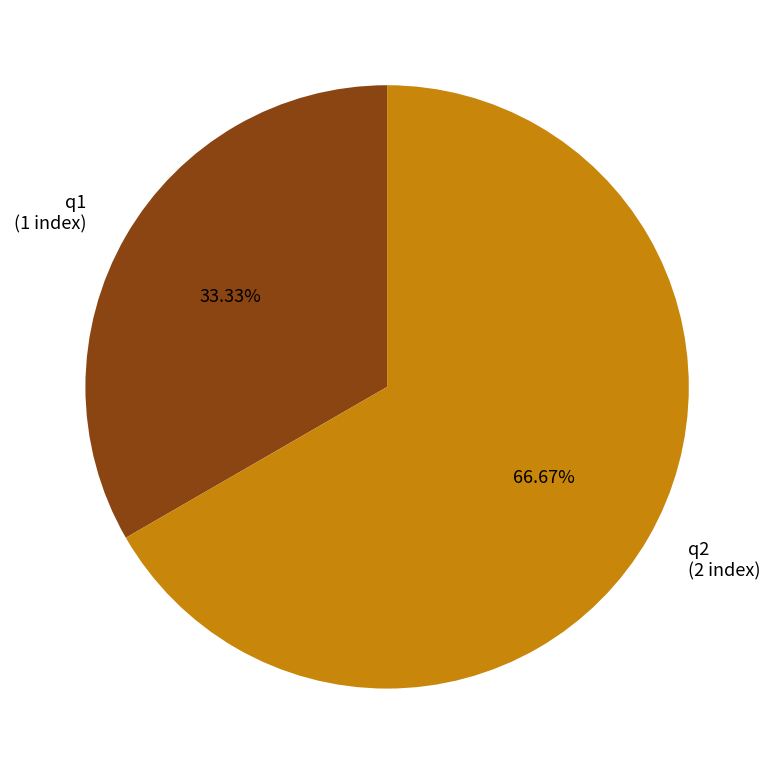

Which slice represents more than half of the pie?

q2